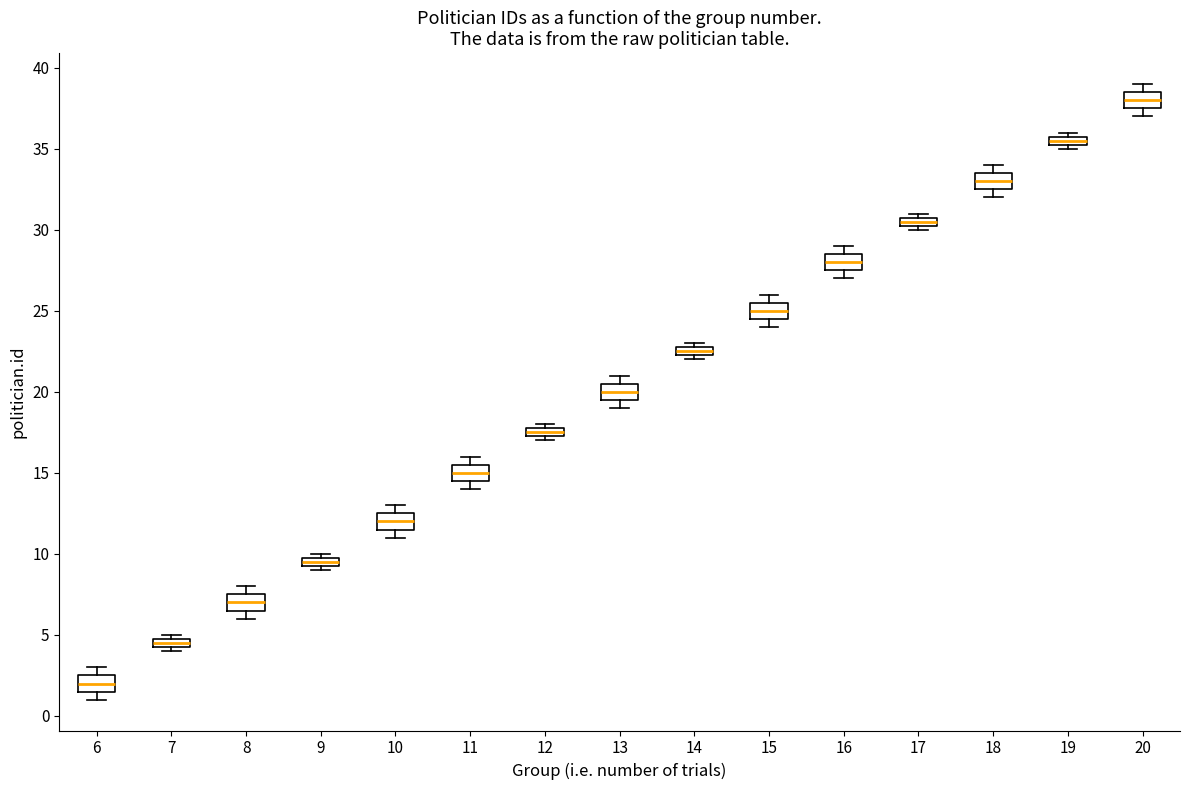

Which box's median line is the highest?

20